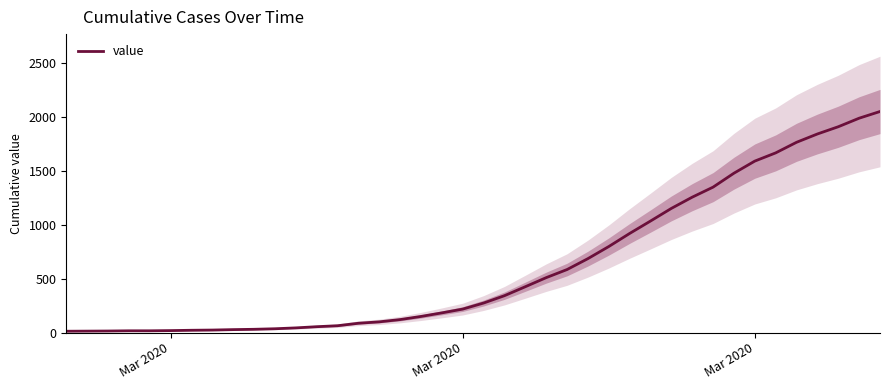

Which label corresponds to the smallest value in the chart?

Mar 2020